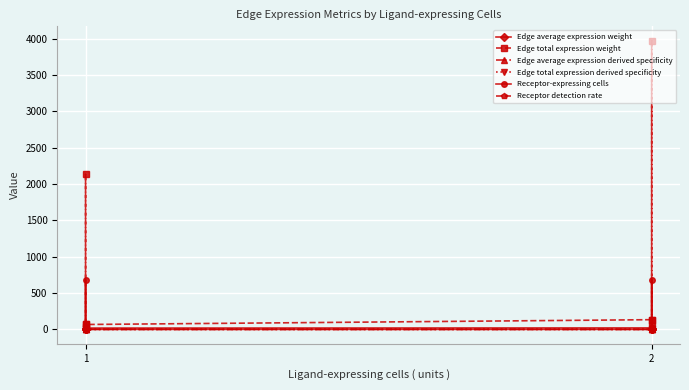

How many series are shown in this chart?

6